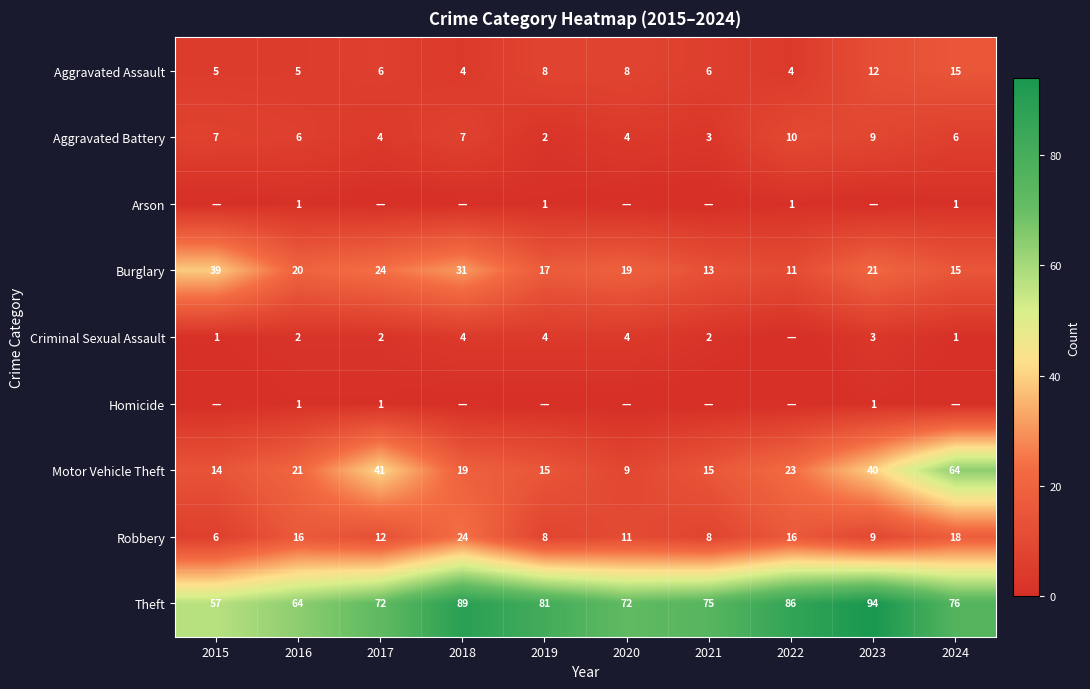

Is the value of Aggravated Assault at 2024 greater than the value of Burglary at 2015?

No